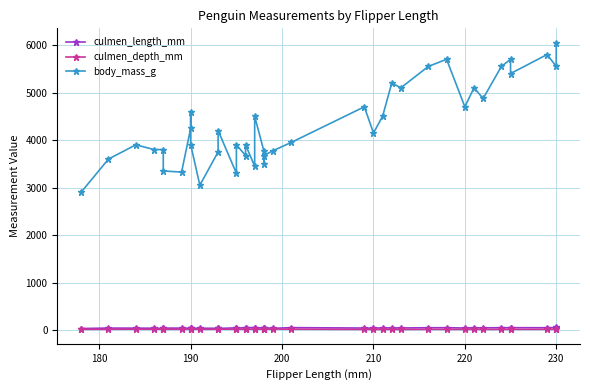

What is the minimum value shown in the chart?

13.2